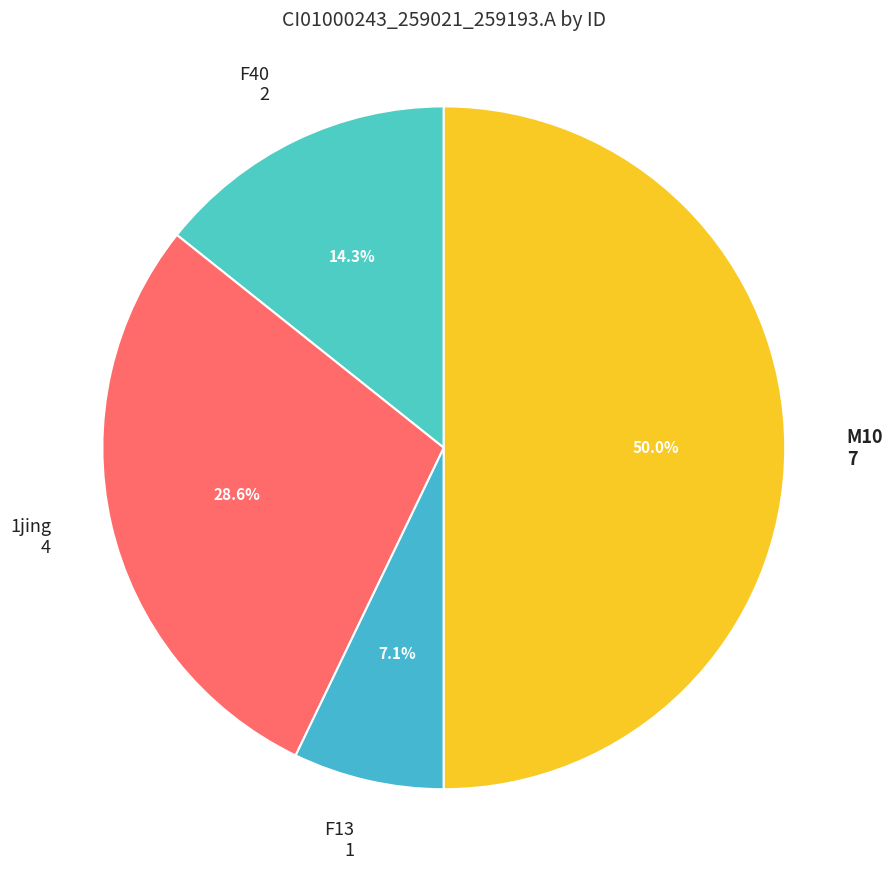

Is the sum of 1jing and F40 greater than half?

No